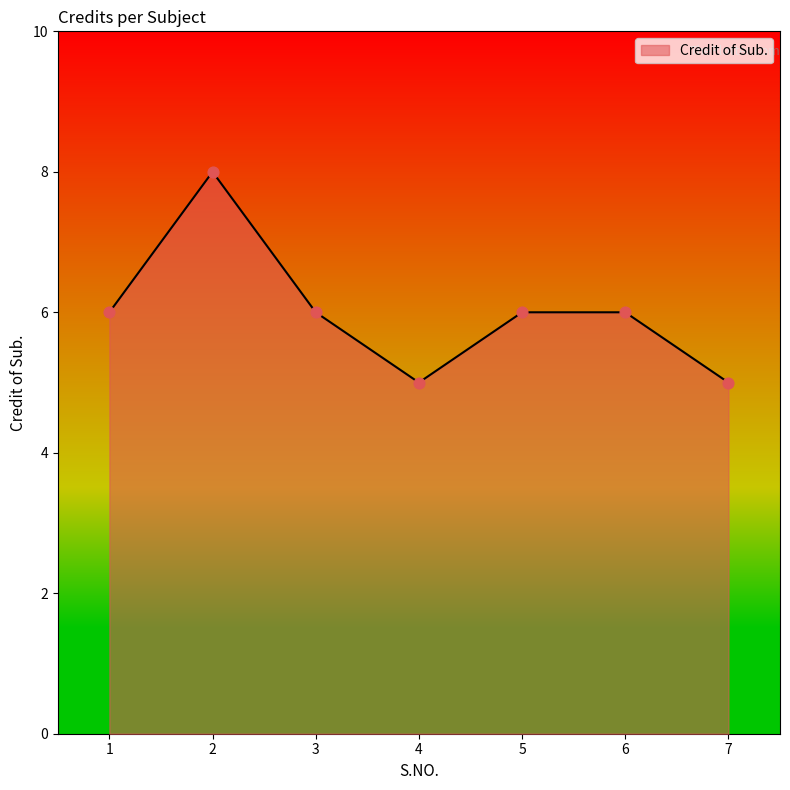

What is the change in value from 2 to 5?

-2